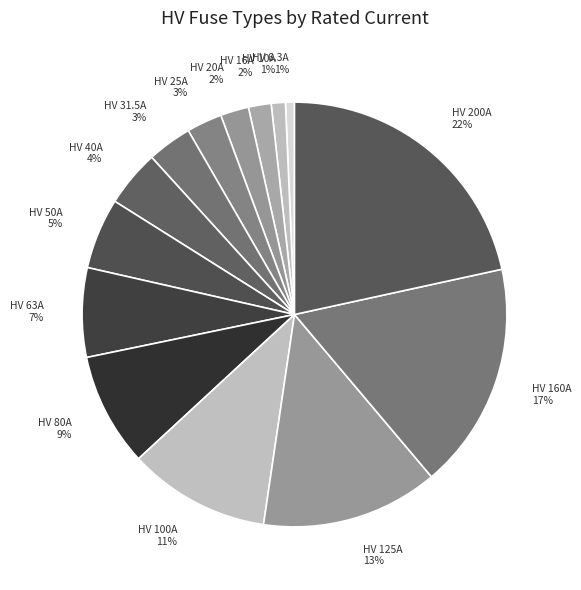

Count the number of slices in the pie.

14